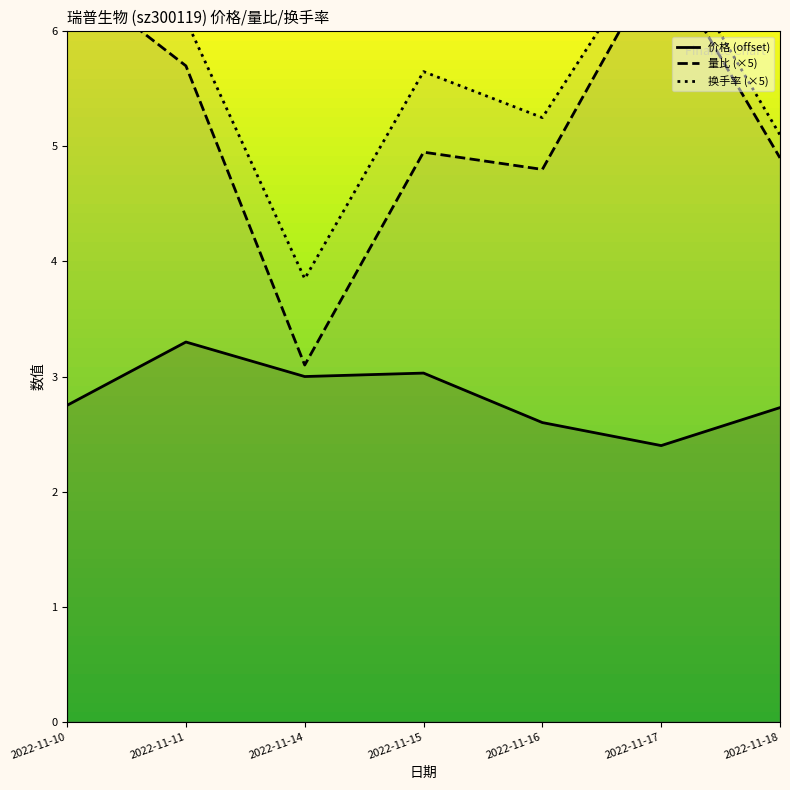

What are all the series names shown in the legend?

价格 (offset), 量比 (×5), 换手率 (×5)